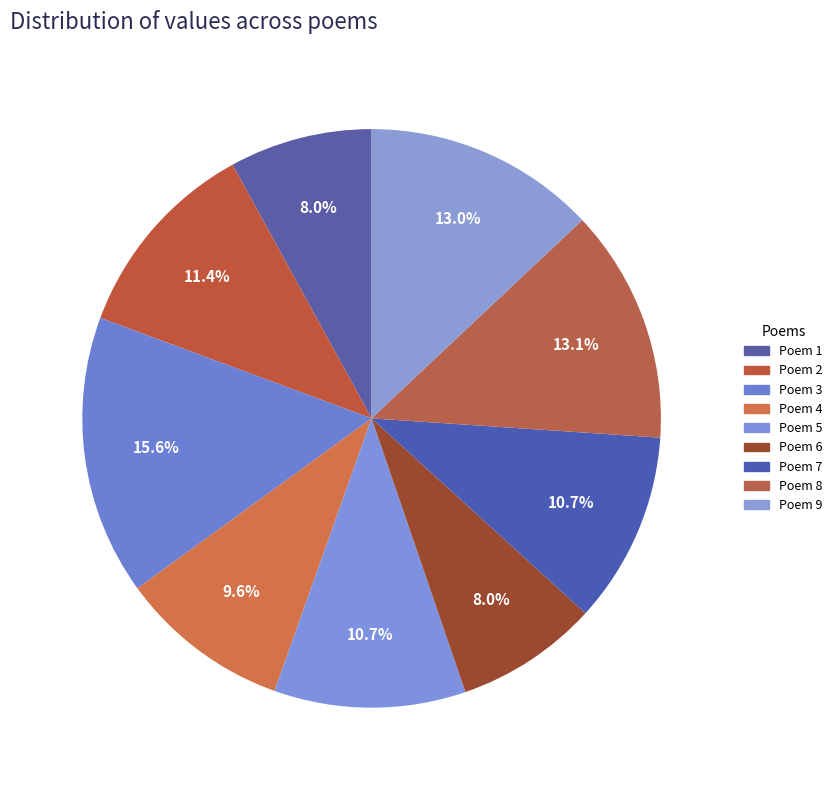

How many segments does this pie chart have?

9